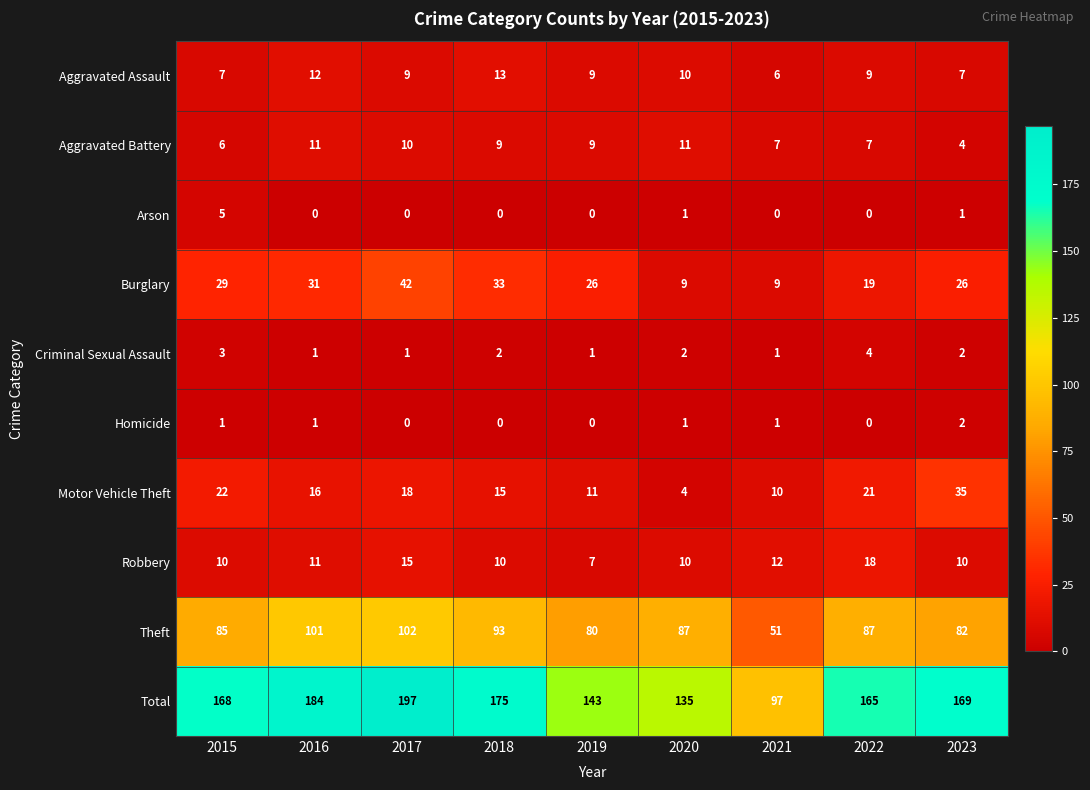

What is the difference between the second highest and minimum values in the Burglary series?

24